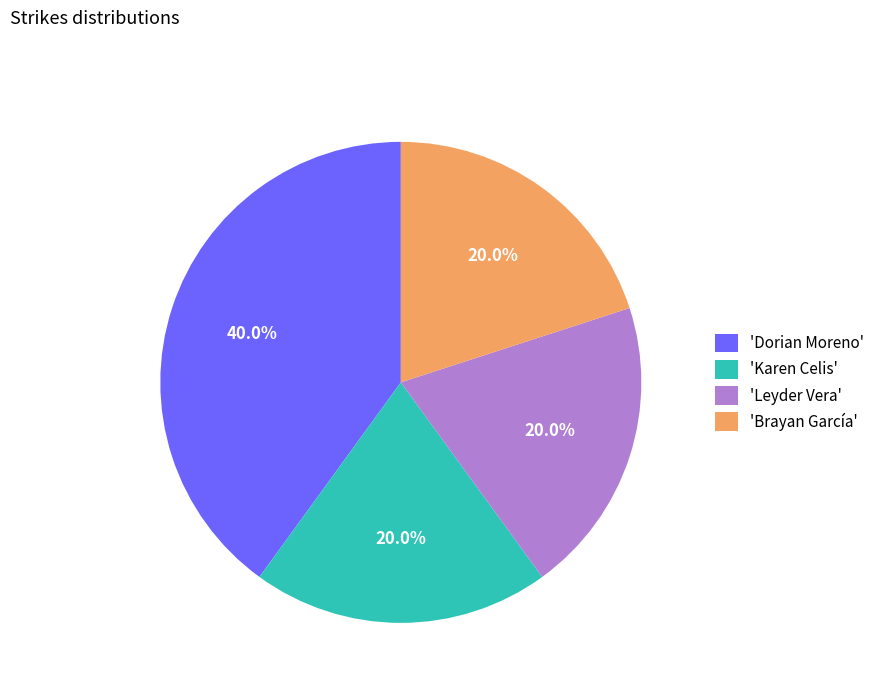

Approximately how many times larger is the value at 'Dorian Moreno' compared to 'Leyder Vera'?

2.0